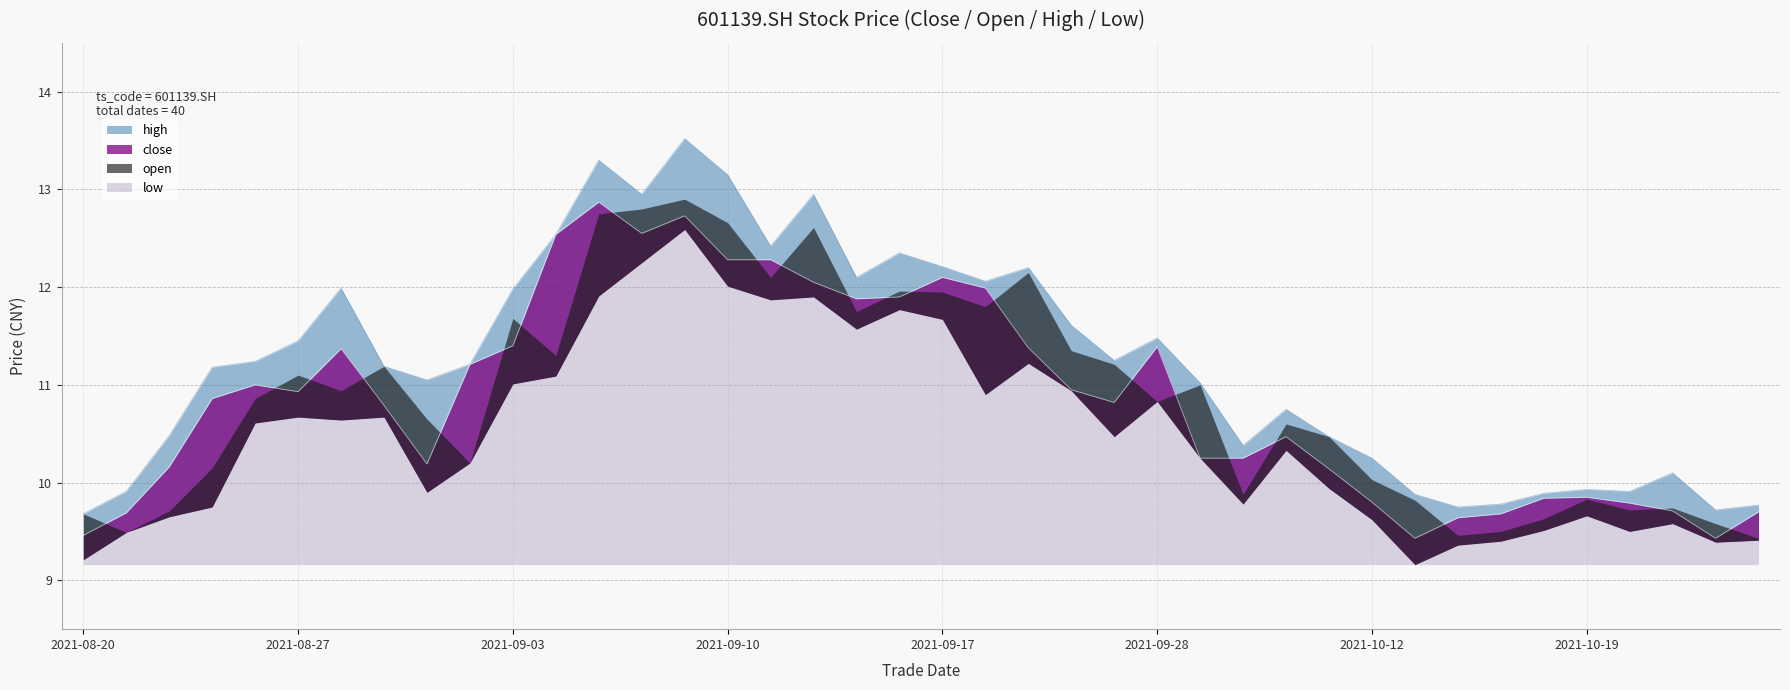

Which series has the largest range (max minus min)?

high